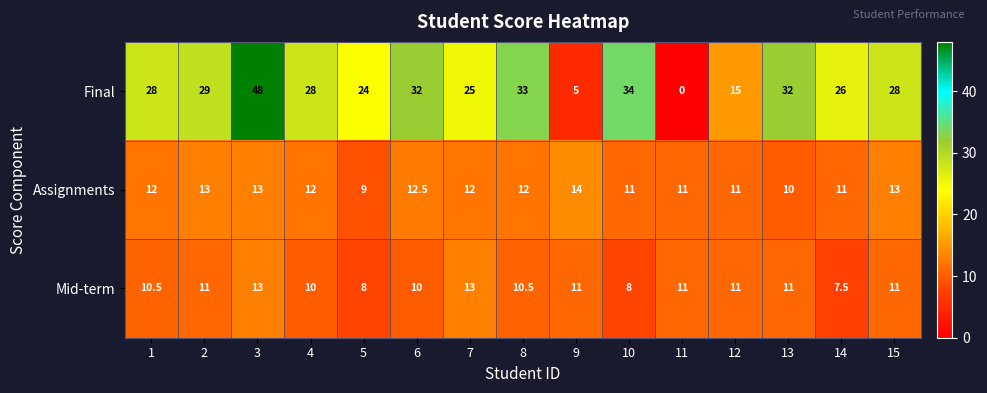

How many data points does each series have?

15